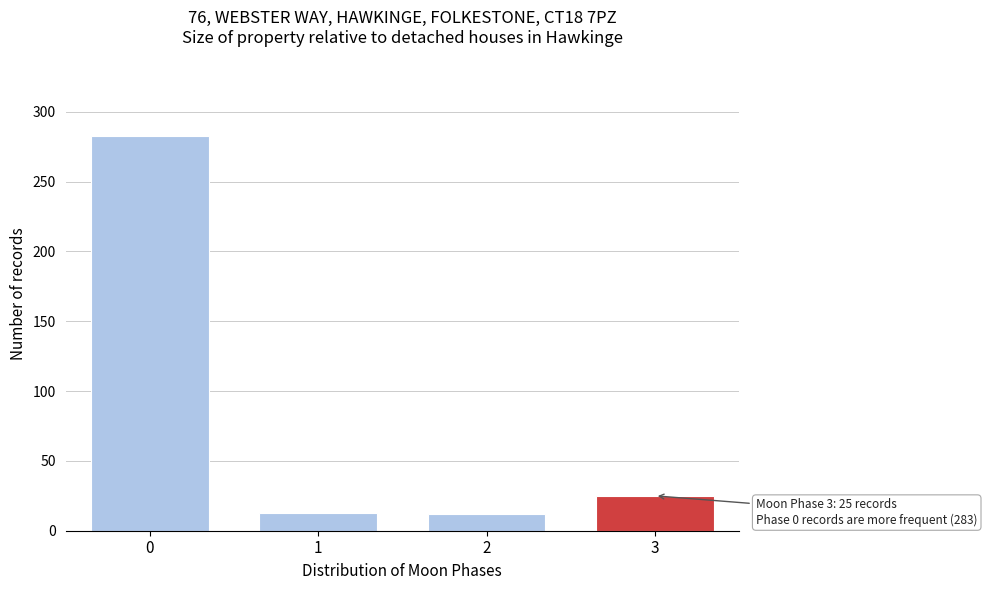

What is the difference between the maximum and minimum values?

271